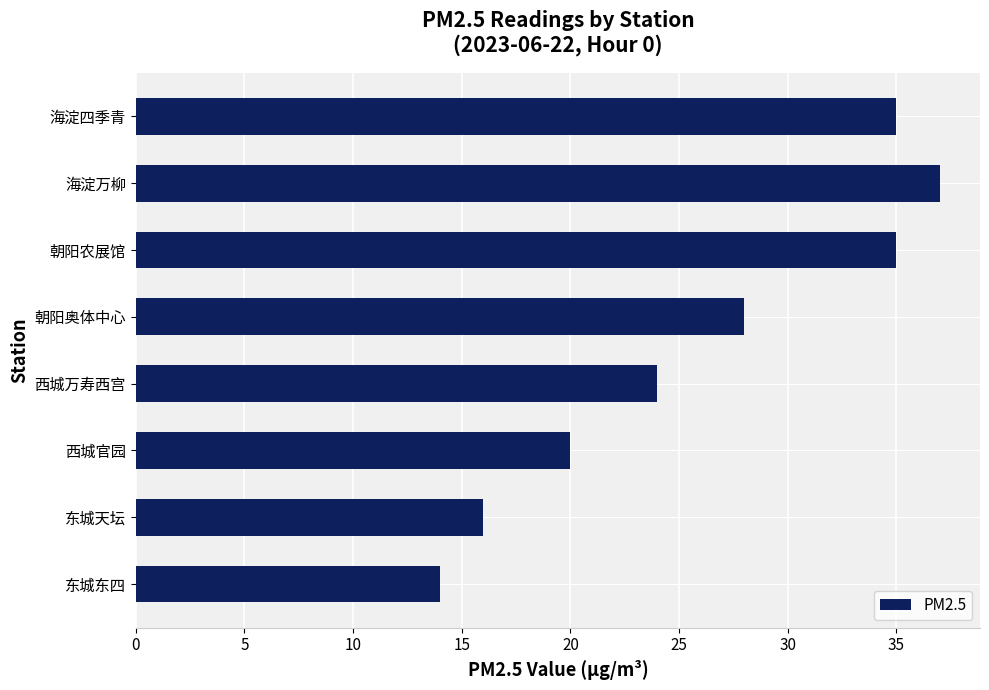

What is the maximum value shown in the chart?

37